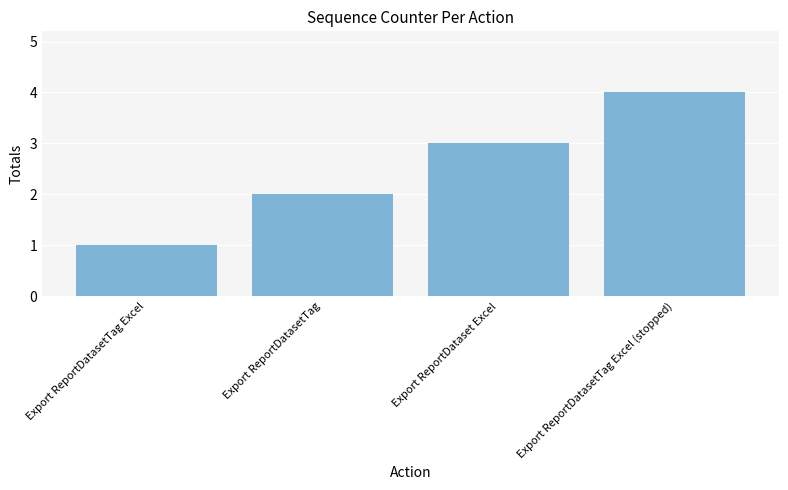

What is the maximum value shown in the chart?

4